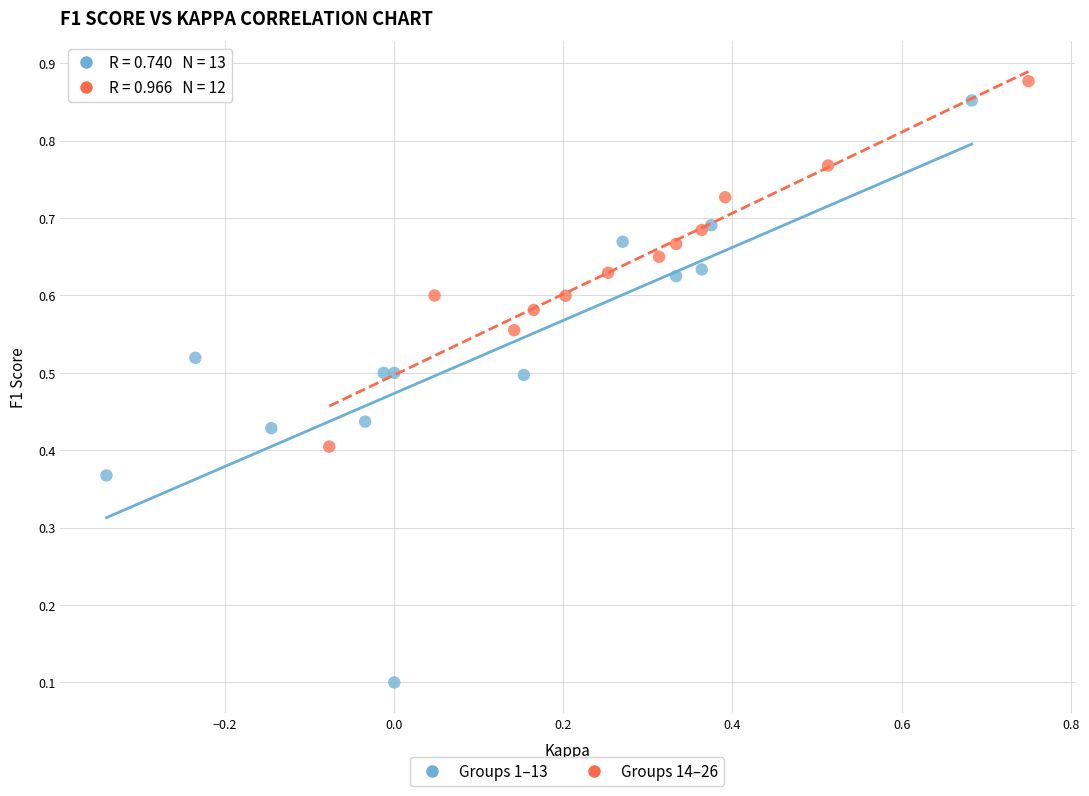

Which series contains the lowest Y value?

Groups 1–13